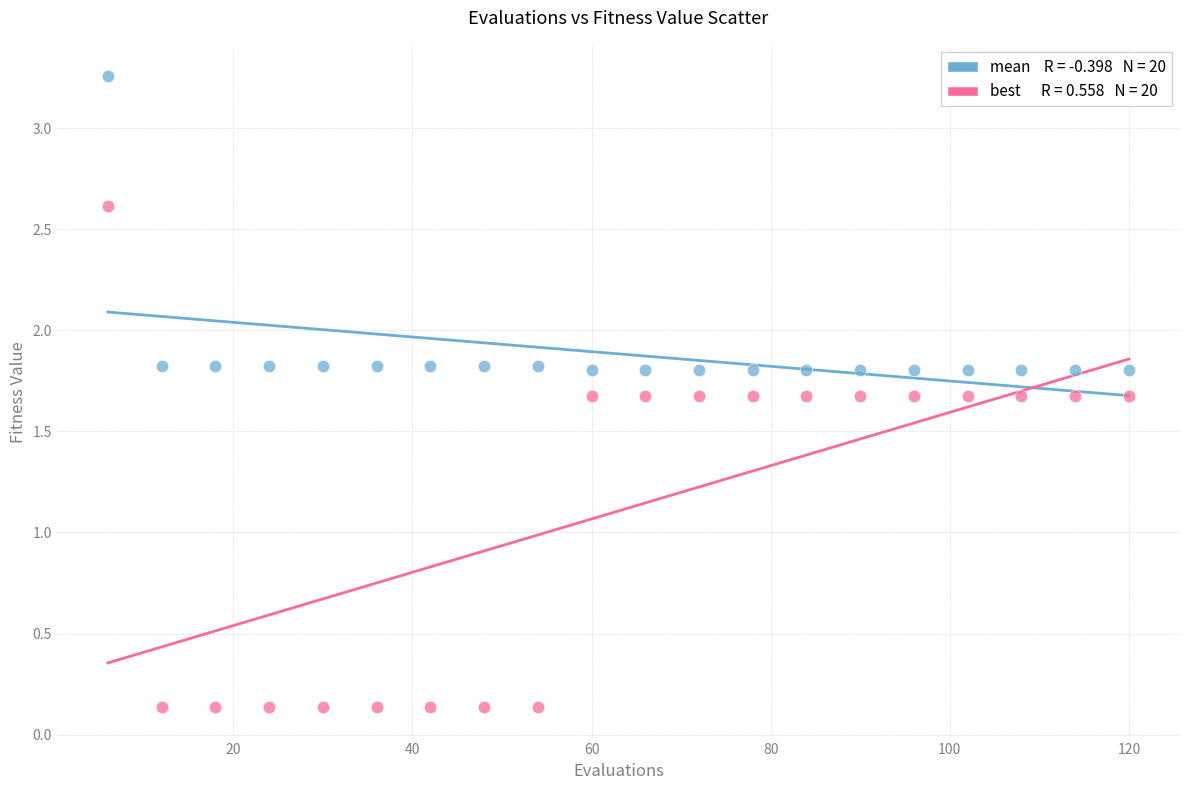

Across all data points, what is the range of Y values (max minus min)?

3.1